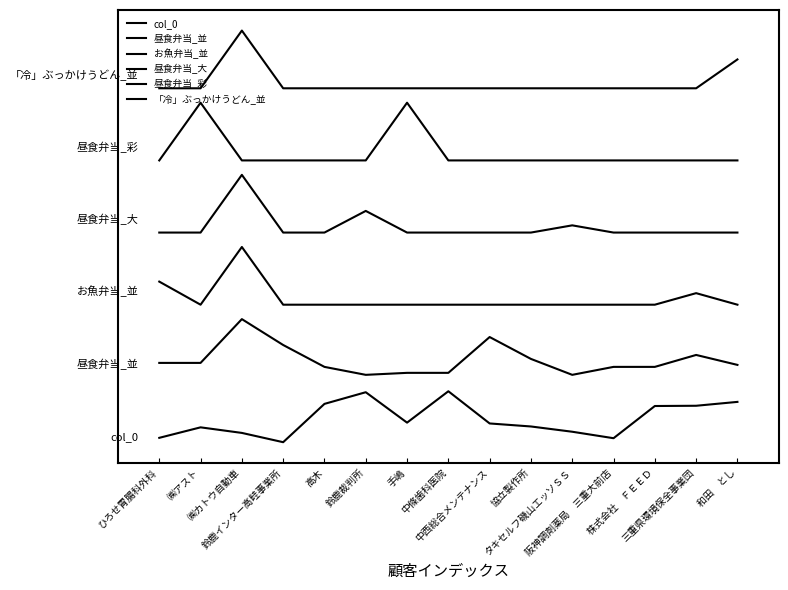

True or false: 昼食弁当_並 has a value of 0.6 at 高木.

True